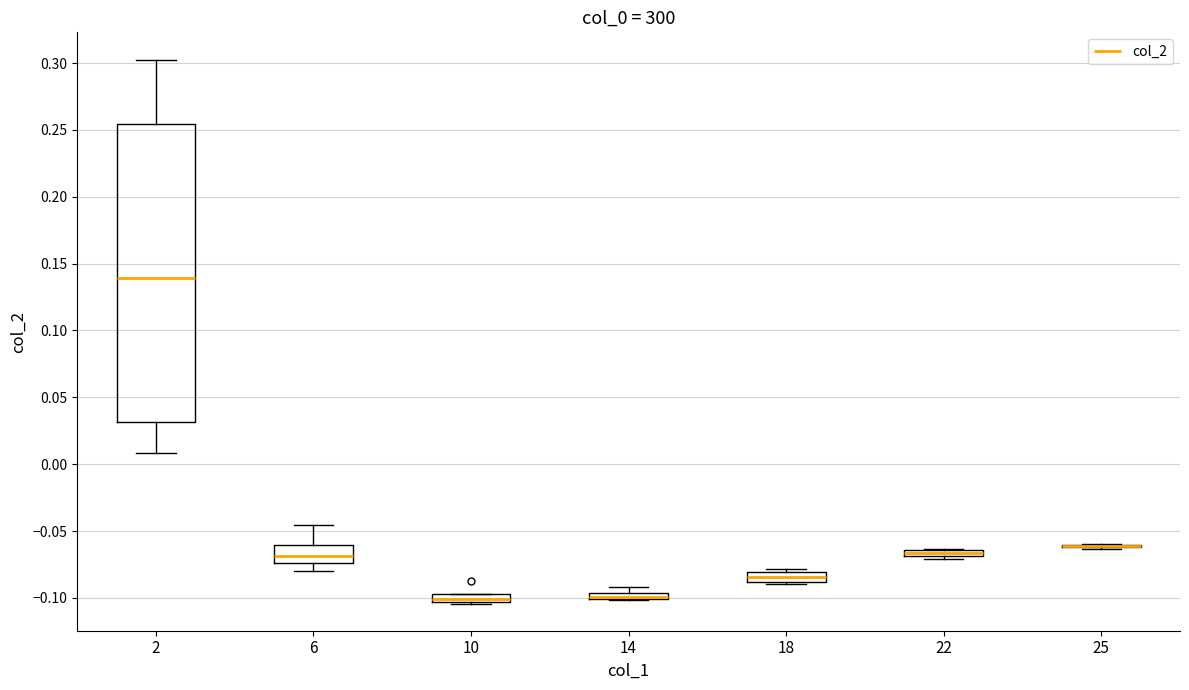

Comparing the boxes themselves (not the whiskers), which one is the tallest?

2